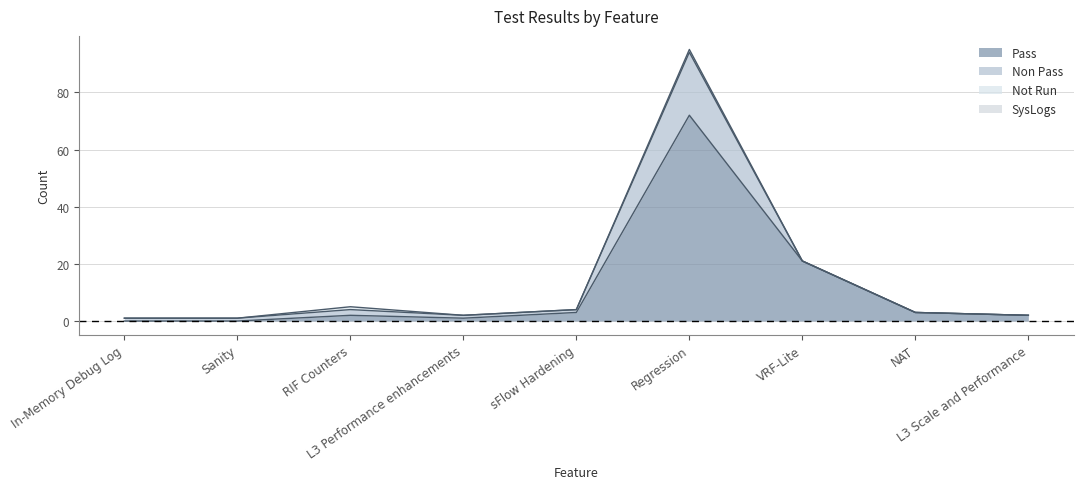

How many series are shown in this chart?

4